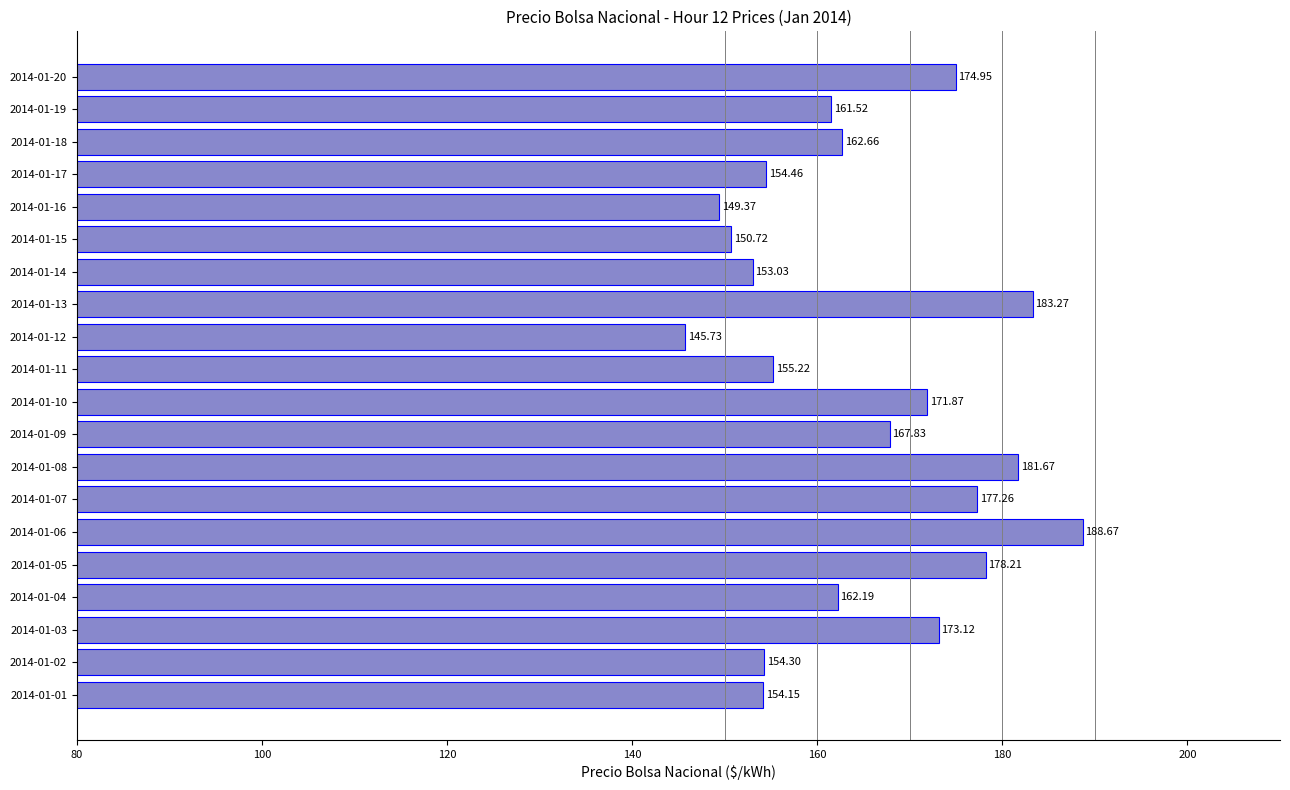

Count the number of data series in this chart.

1